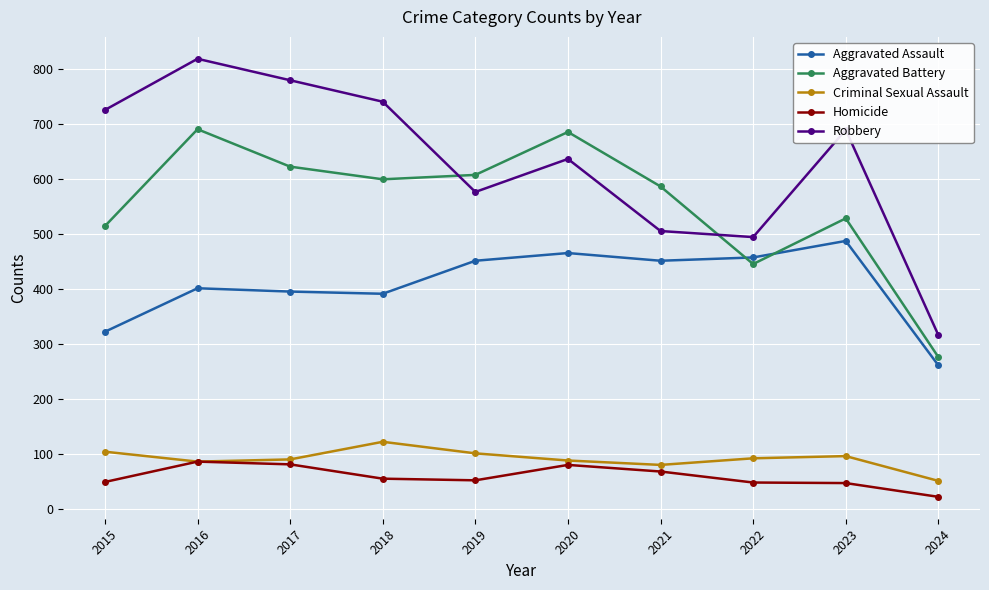

What is the maximum value shown in the chart?

819